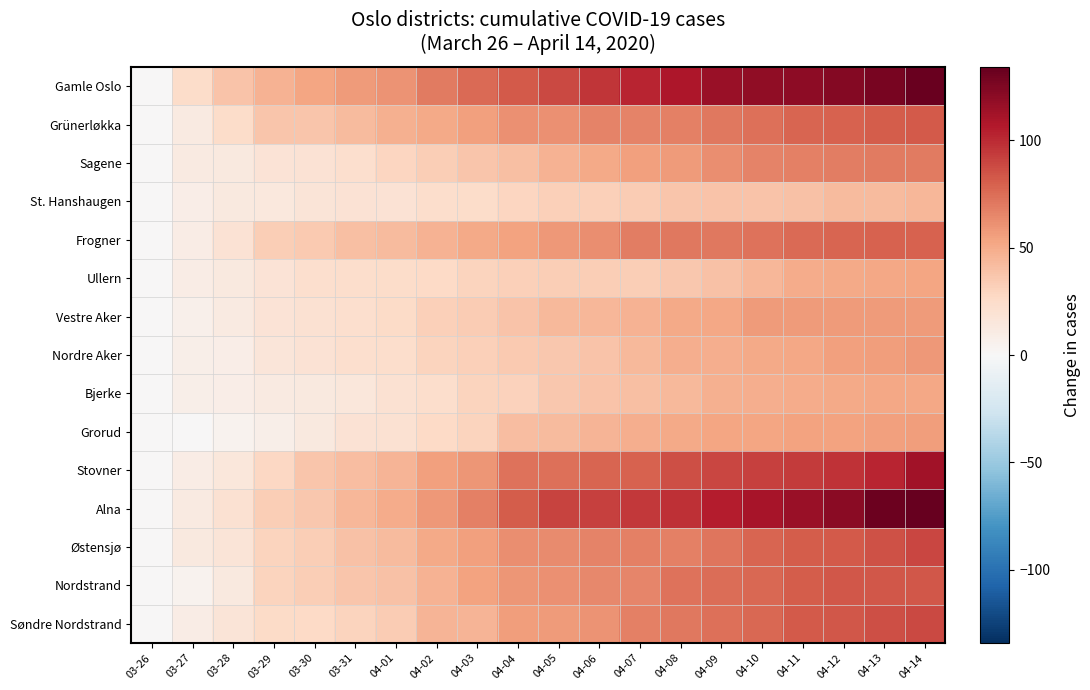

Which category has the lowest value across all series?

03-26